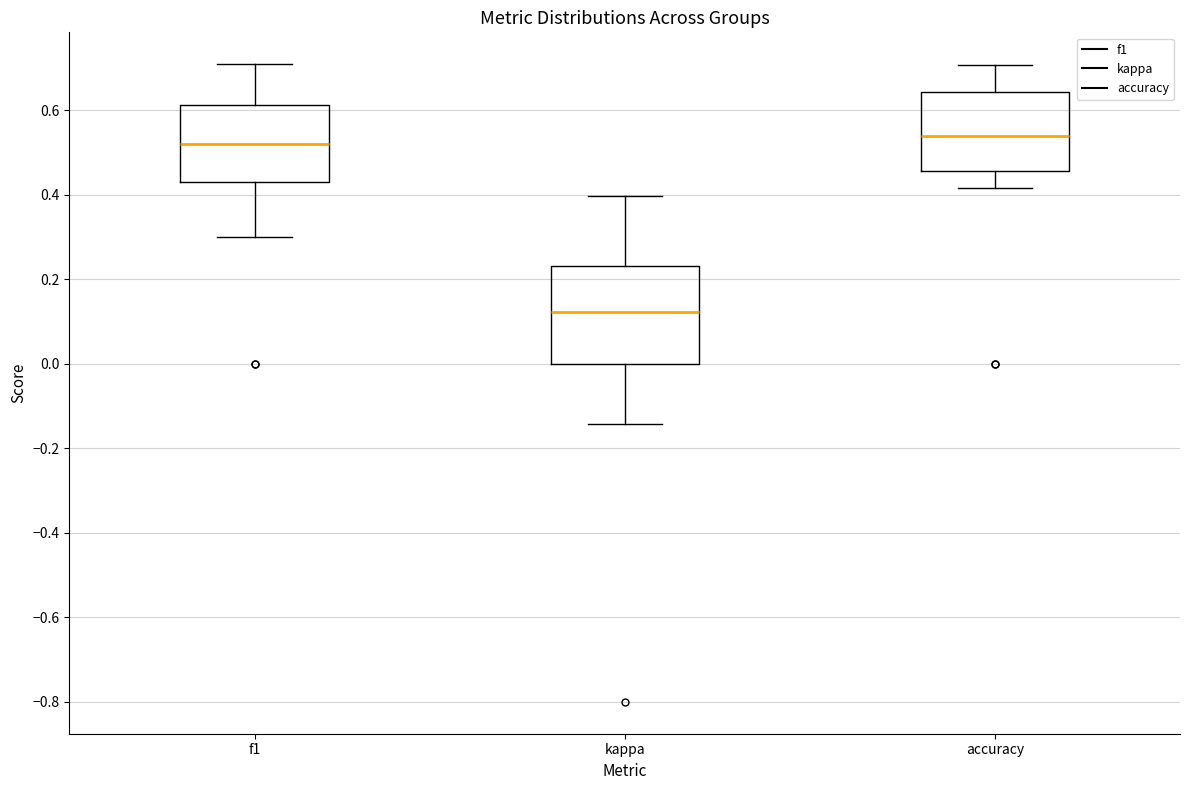

Where does the lower whisker of the box for kappa end on the y-axis? The values are not printed on the chart, so give them approximately, as read against the axis.

-0.14